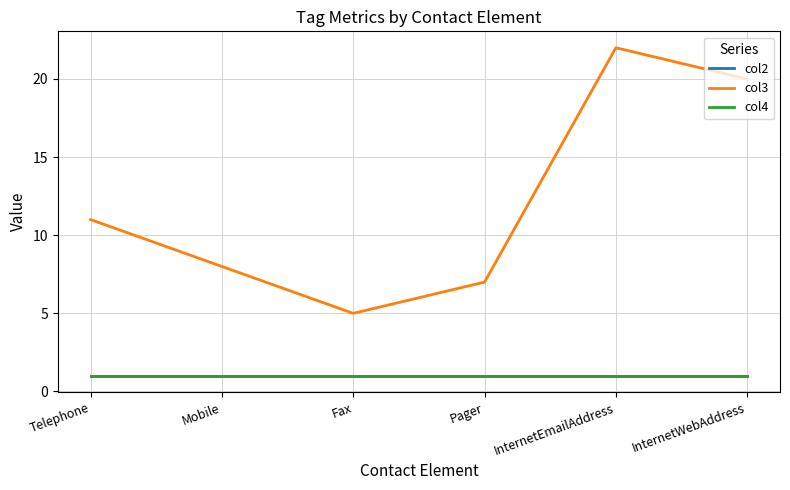

What is the sum of the col3 values at Pager and InternetEmailAddress?

29